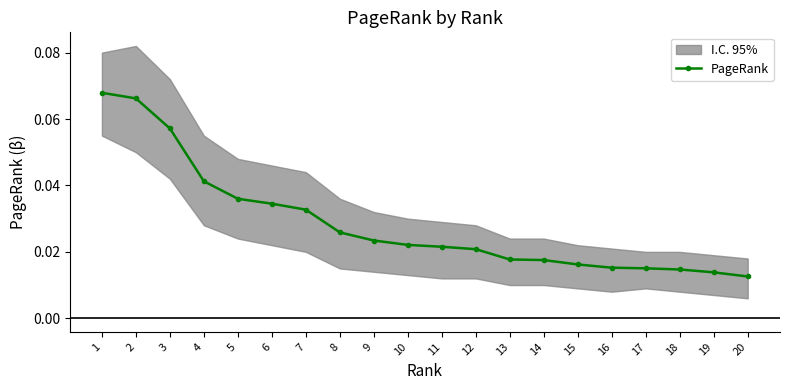

Is it true that the value at 9 is 0.0?

False